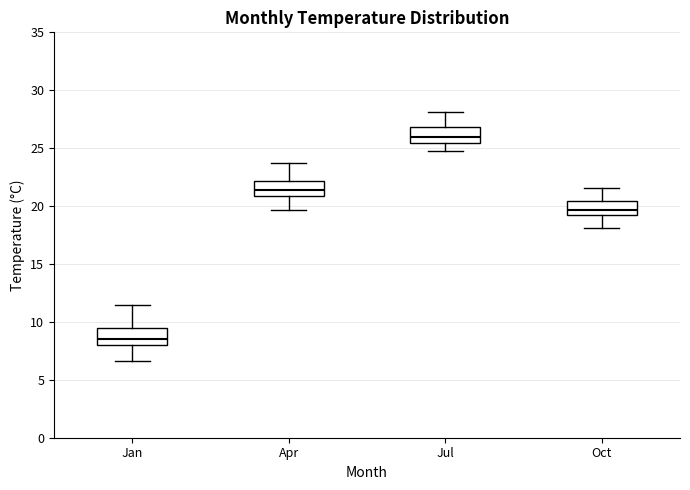

Which box has the highest median line?

Jul